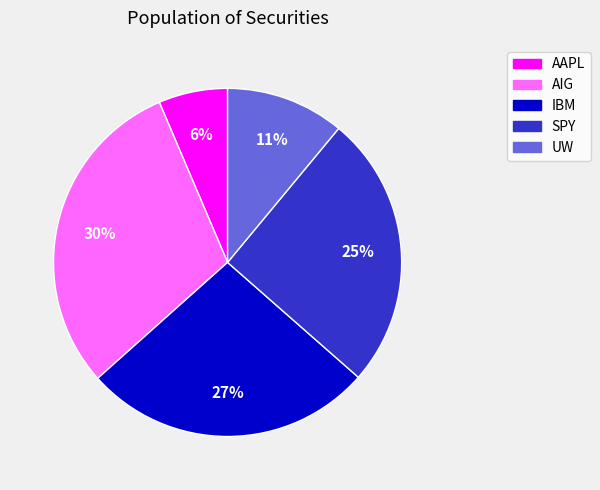

True or false: SPY accounts for 32% of the total.

False